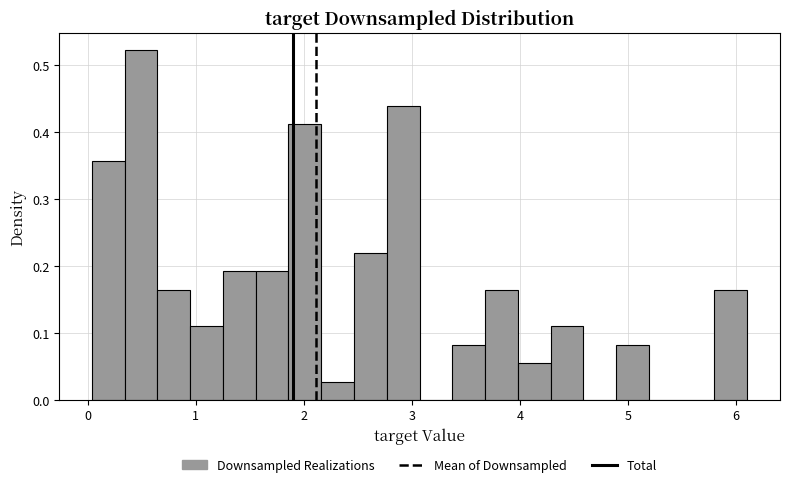

Read against the x-axis, roughly where is the centre of the tallest bar?

0.5